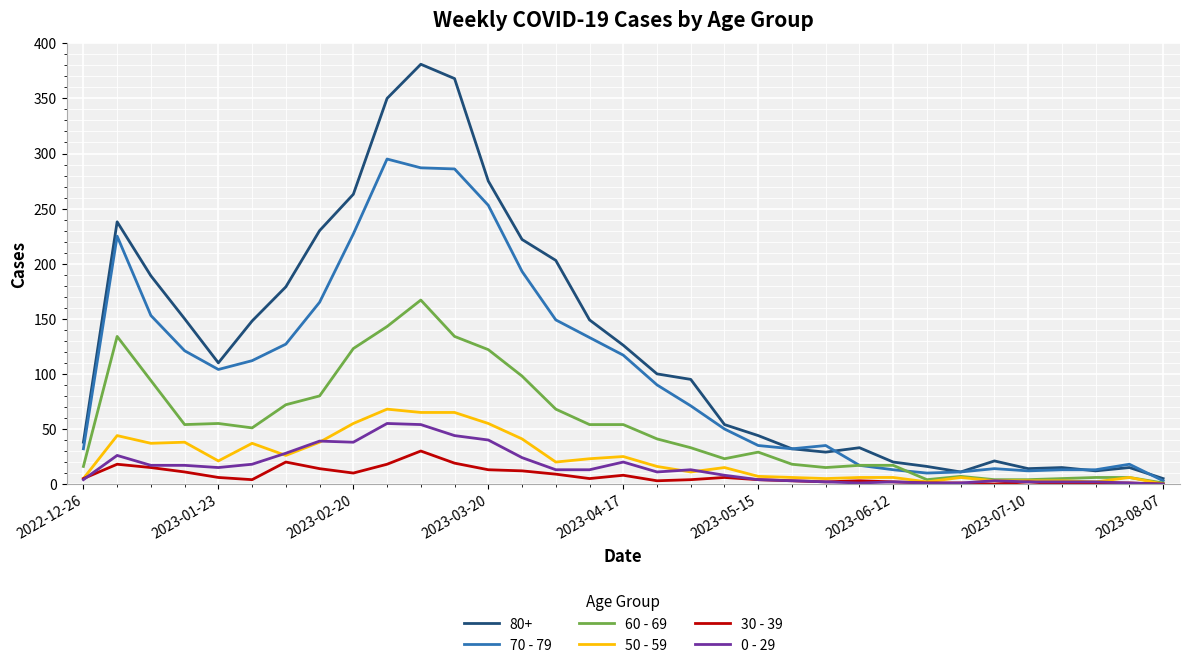

Which series has the widest spread of values?

80+